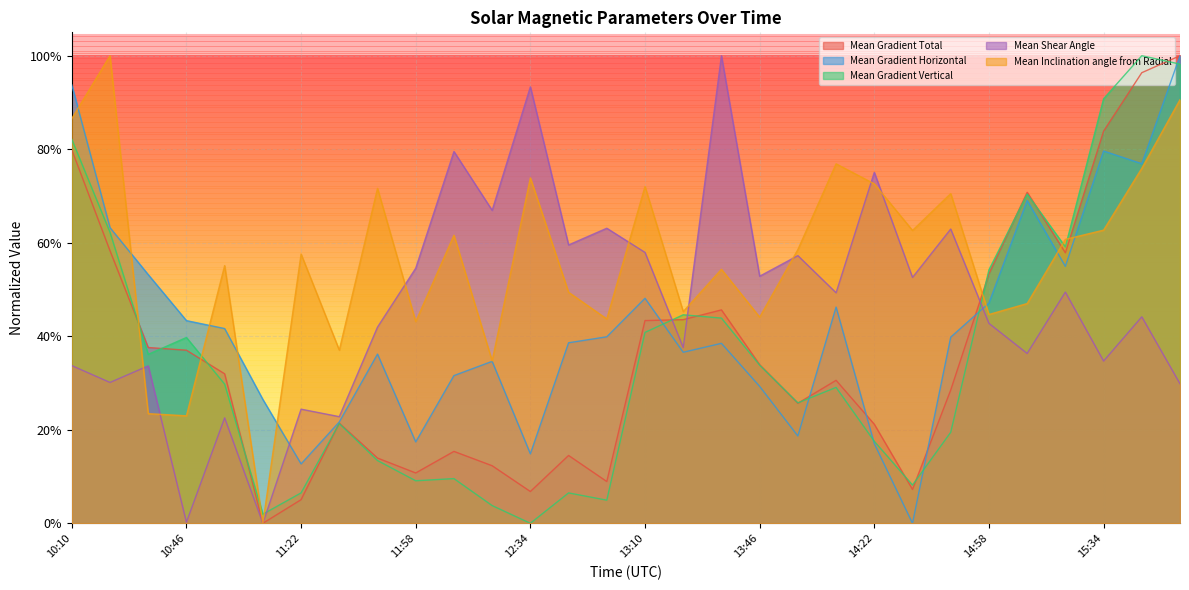

Between 11:22 and 15:46, which series saw the biggest shift?

Mean Gradient Vertical